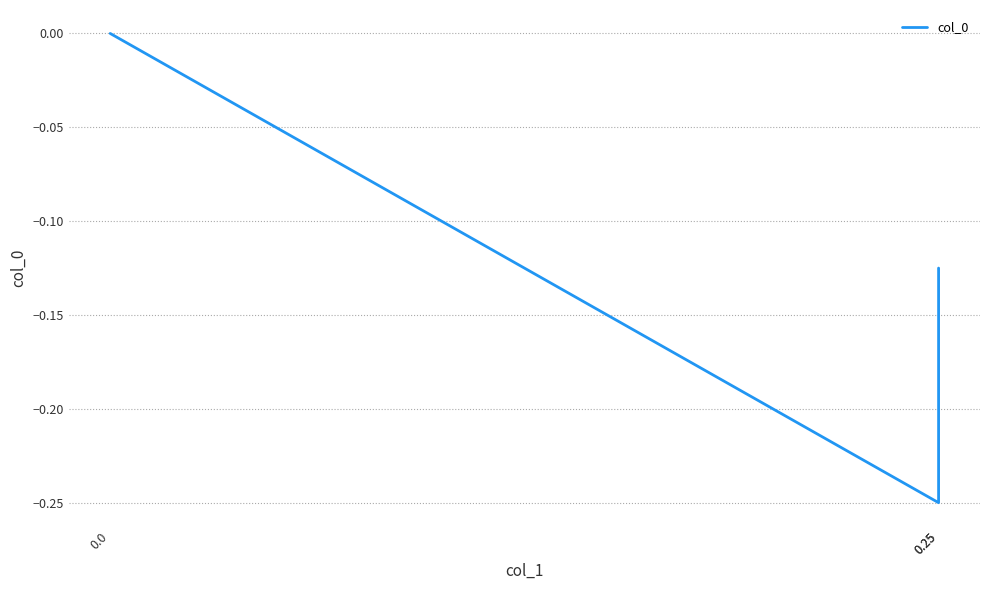

How many distinct data groups are displayed?

1